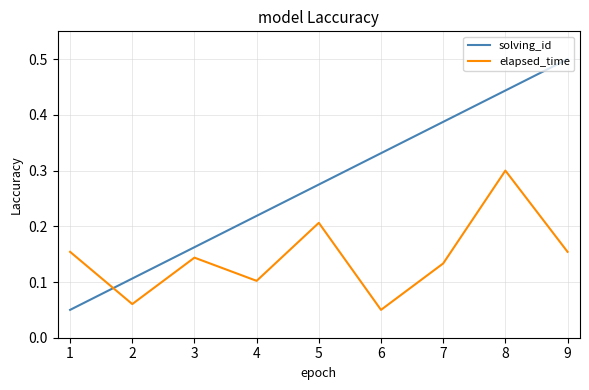

How many lines are shown in the chart?

2